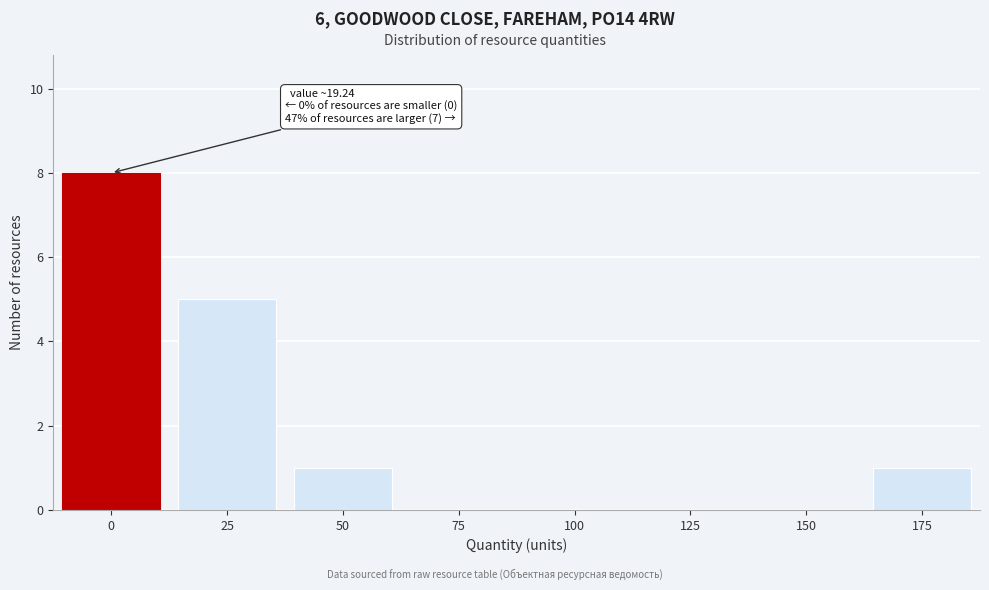

Reading right to left, what are all the values shown in this chart?

175=1	150=0	125=0	100=0	75=0	50=1	25=5	0=8